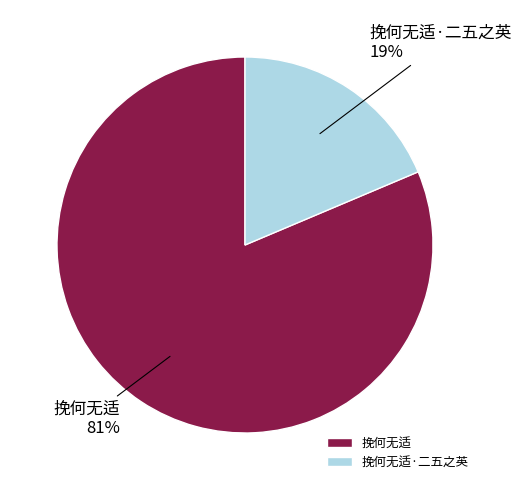

To the nearest percent, what percentage of the pie is 挽何无适?

81%